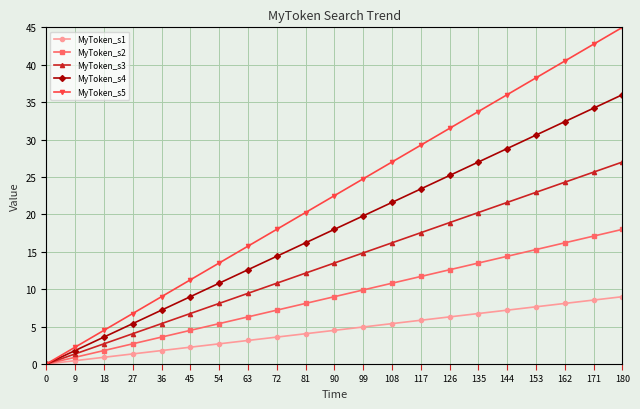

What is the spread (max minus min) of values at 54?

10.8